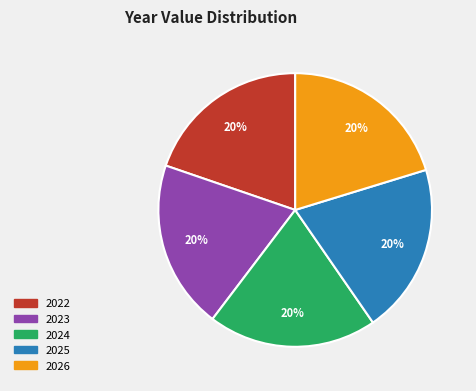

Combined, do 2026 and 2022 account for over 50%?

No